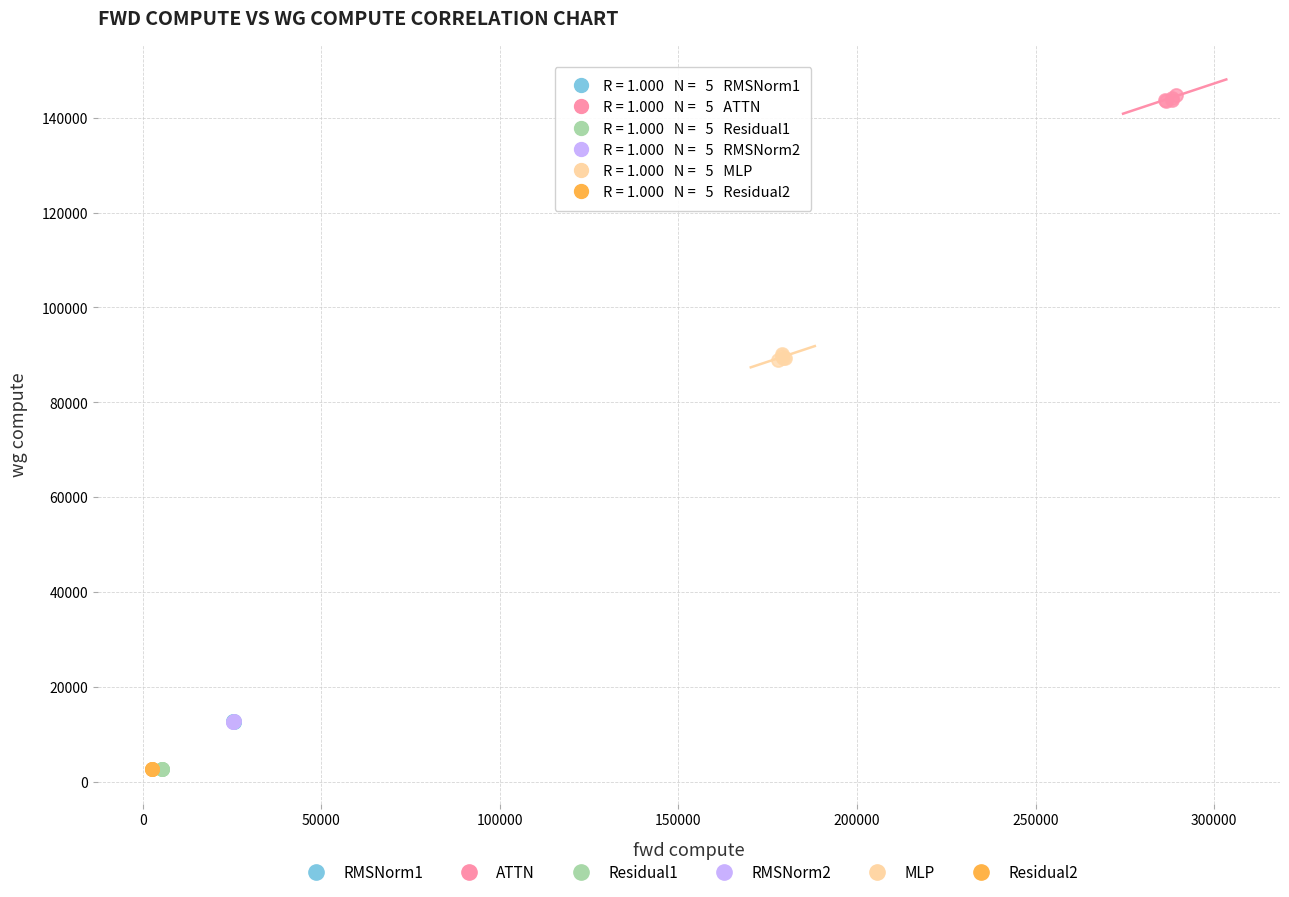

Which series reaches the maximum Y coordinate?

ATTN